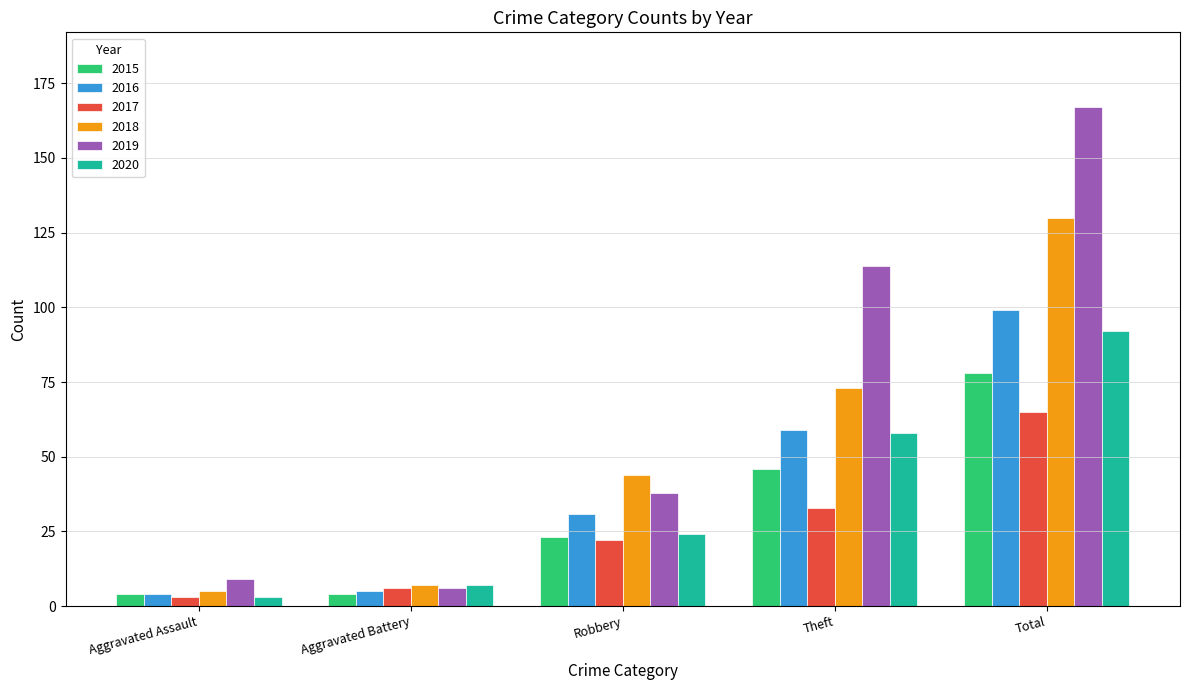

Reading right to left, transcribe all the data shown in this chart.

2015: 78	46	23	4	4
2016: 99	59	31	5	4
2017: 65	33	22	6	3
2018: 130	73	44	7	5
2019: 167	114	38	6	9
2020: 92	58	24	7	3